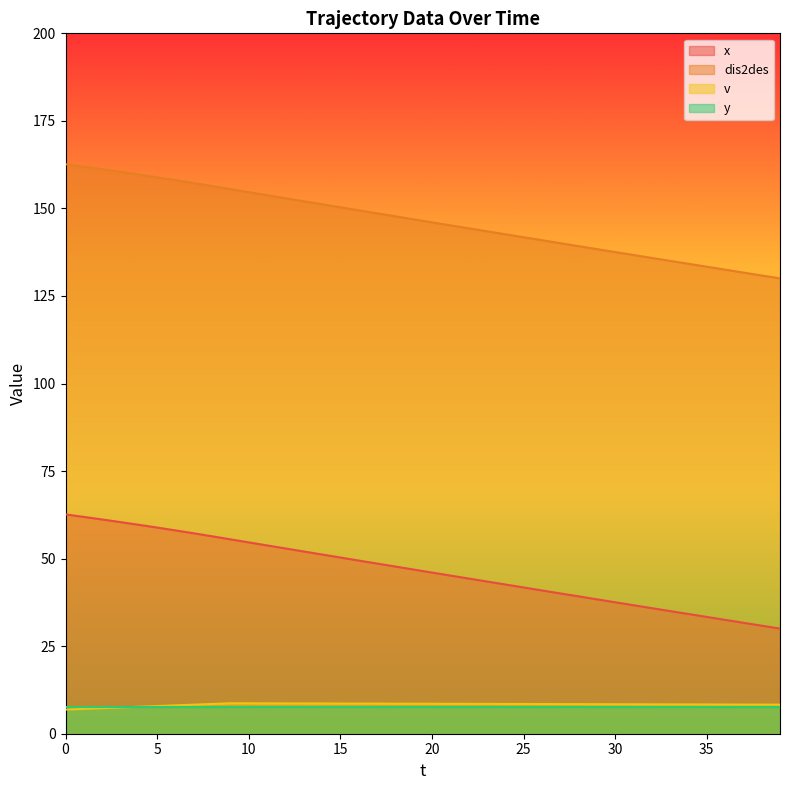

What is the sum of all x values?

1859.1